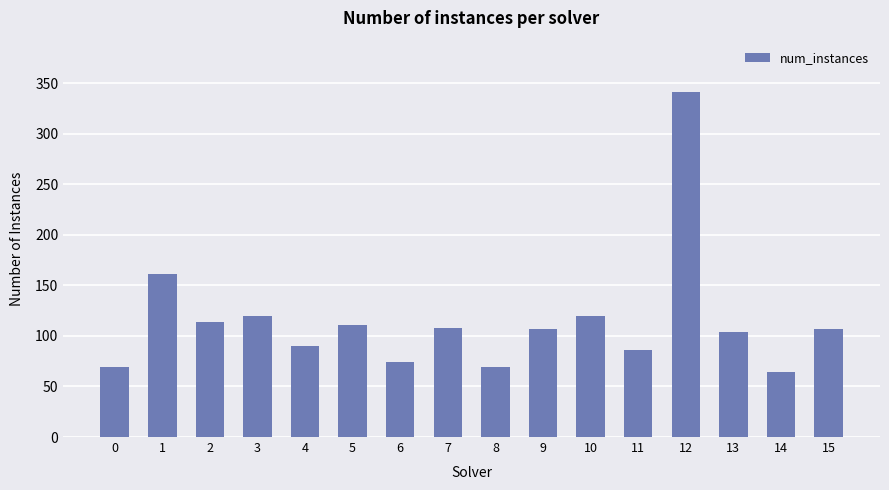

How many data points does each series have?

16